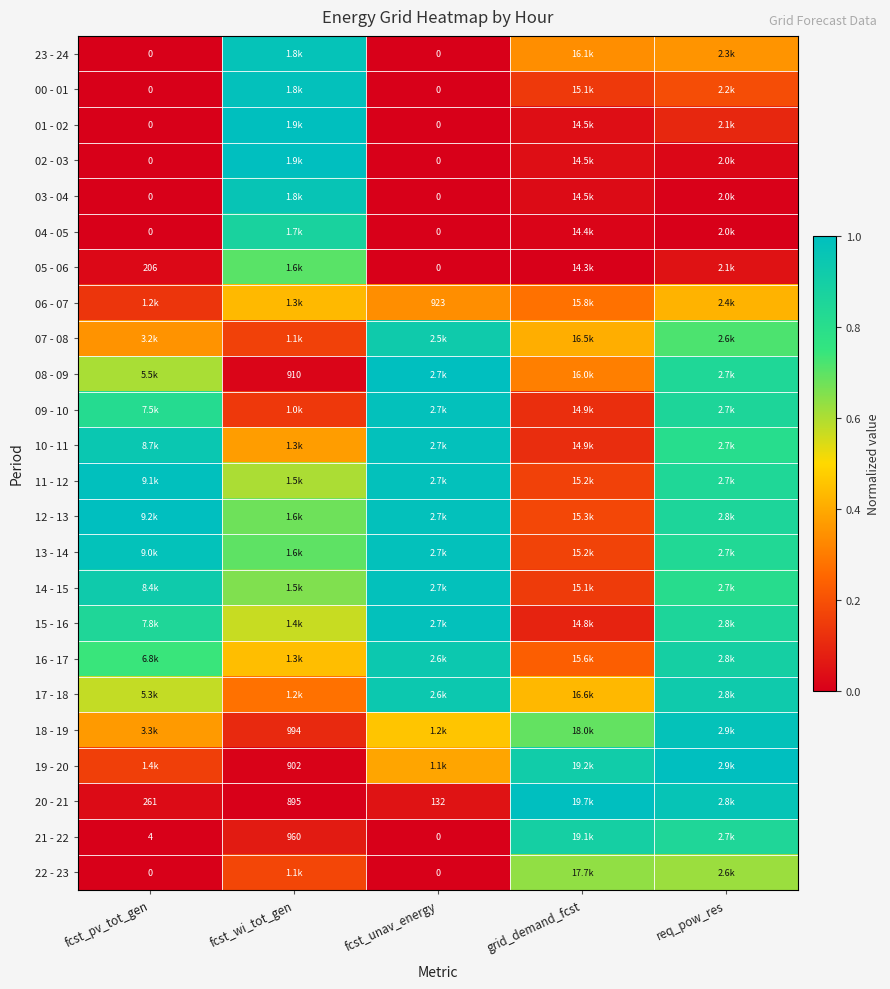

What is the difference between the 08 - 09 values at fcst_unav_energy and fcst_wi_tot_gen?

1.0